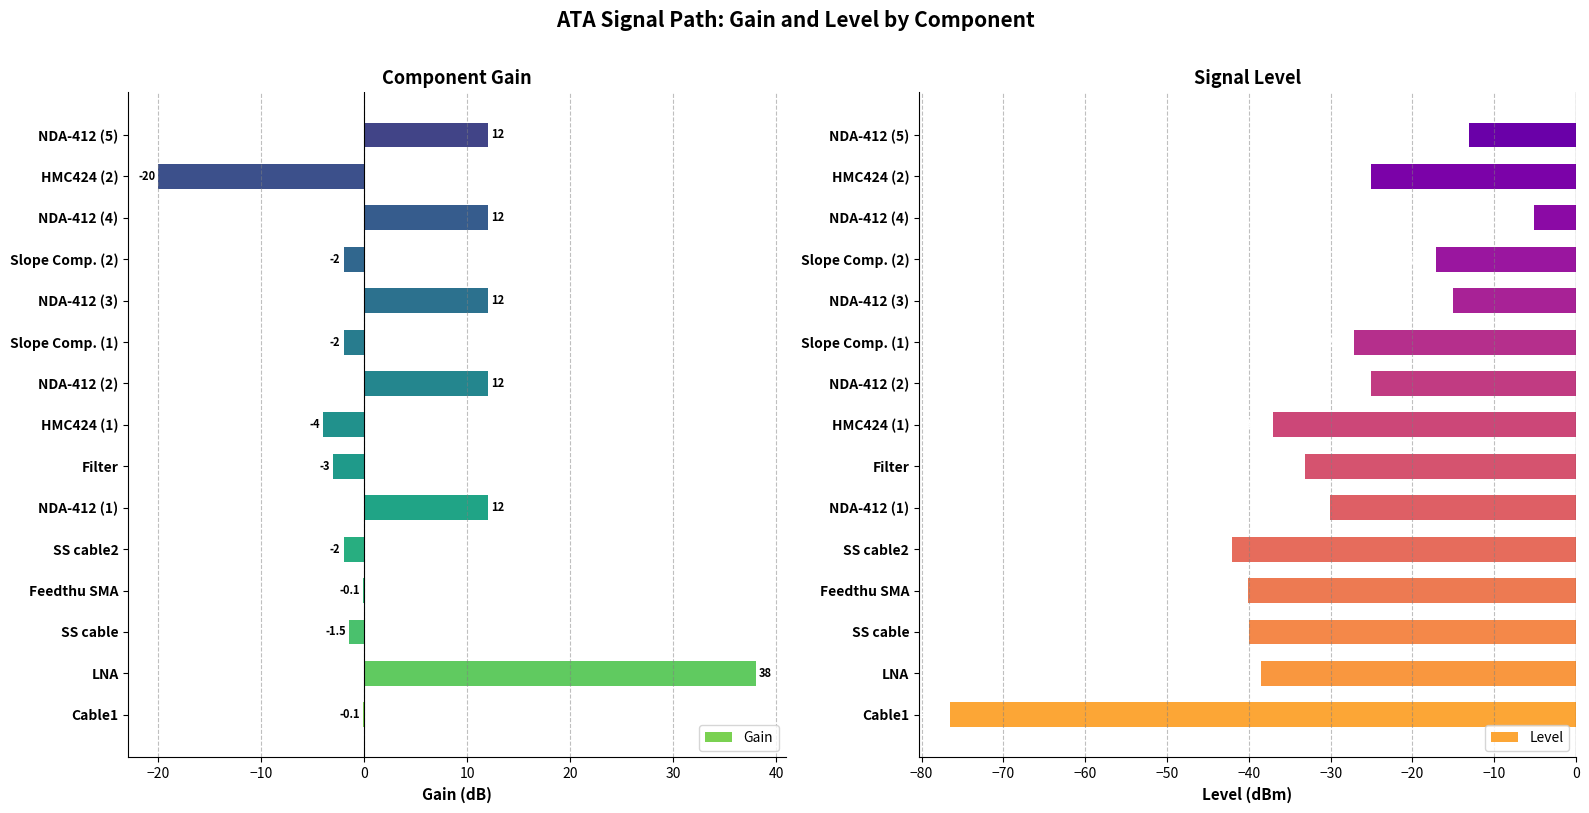

The Gain series shows 38.0 at LNA. True or false?

True